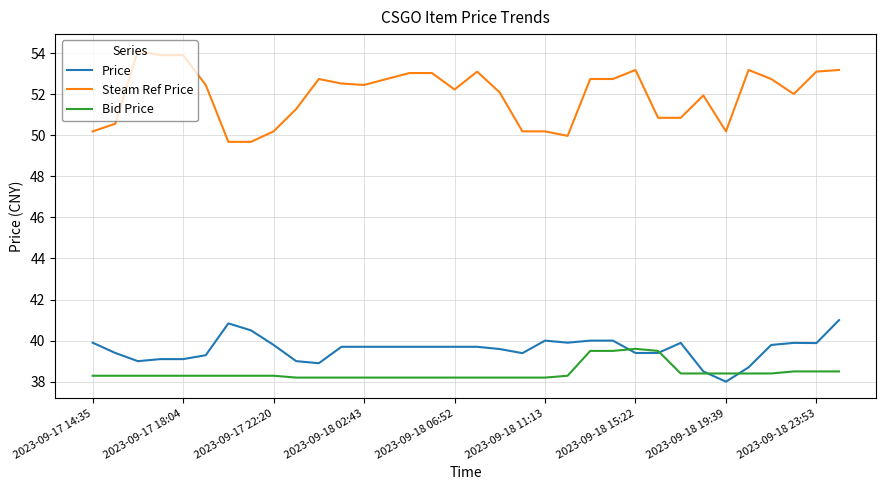

What is the difference between the second highest and second lowest values in the Steam Ref Price series?

4.2